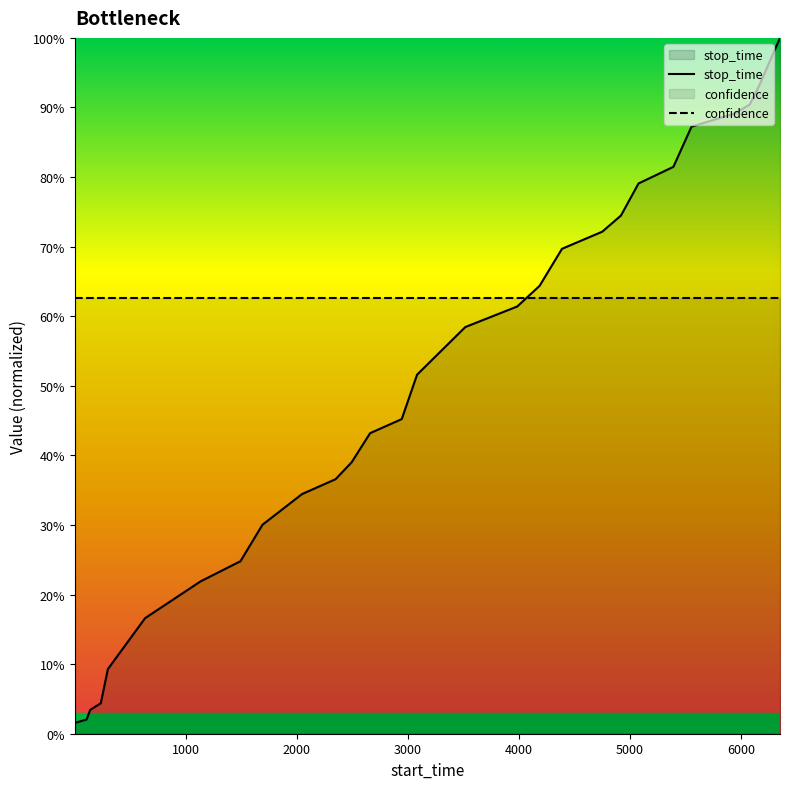

Does the chart display data point markers on the line(s)?

No